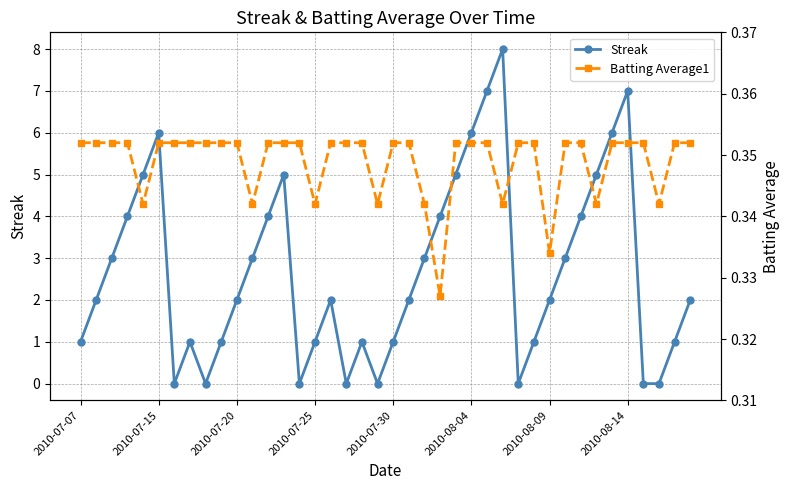

How many interior local valleys does the Streak series have?

6